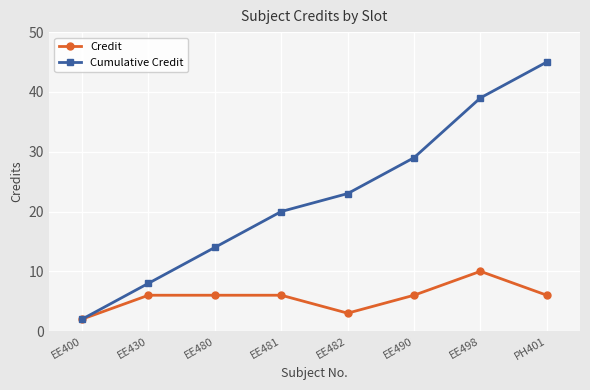

Reading left to right, what are all the values shown in this chart?

Credit: EE400=2	EE430=6	EE480=6	EE481=6	EE482=3	EE490=6	EE498=10	PH401=6
Cumulative Credit: EE400=2	EE430=8	EE480=14	EE481=20	EE482=23	EE490=29	EE498=39	PH401=45